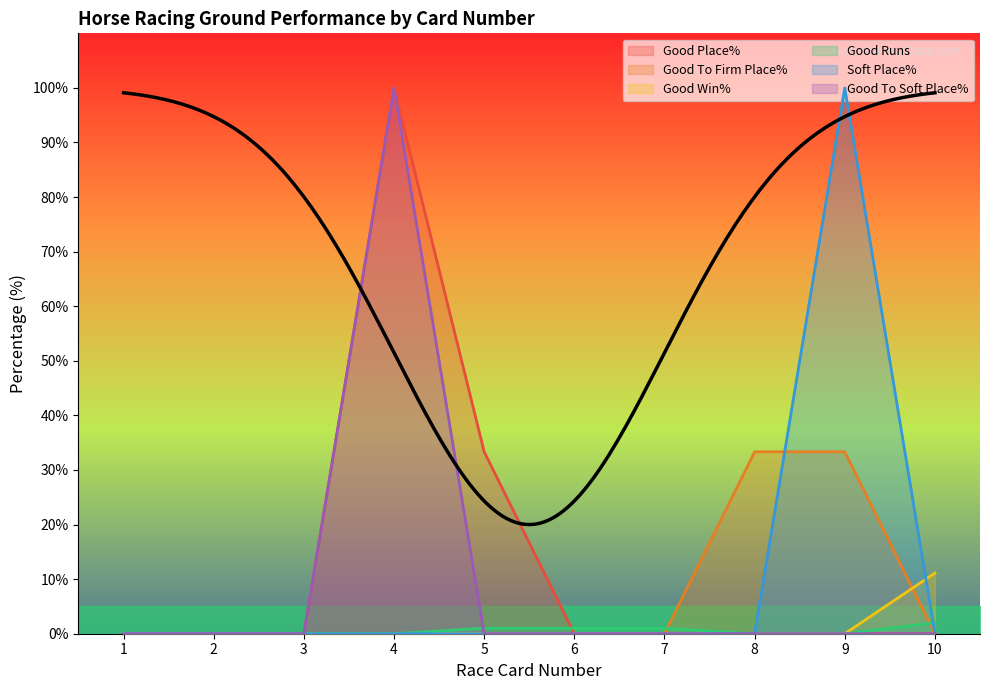

Is the value of Good To Firm Place% at 9 greater than the value of Good Win% at 5?

Yes